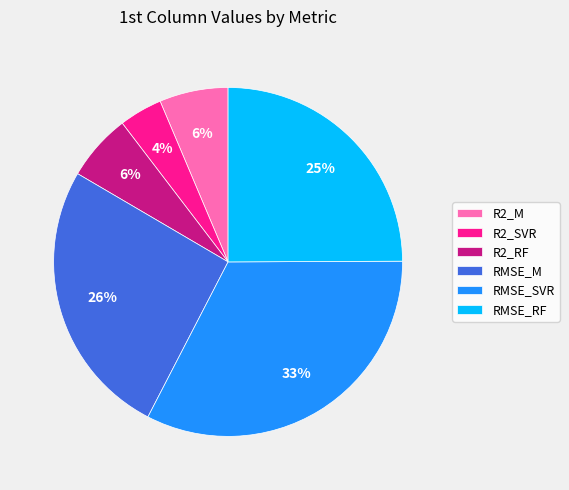

What is the largest slice in the pie chart?

RMSE_SVR